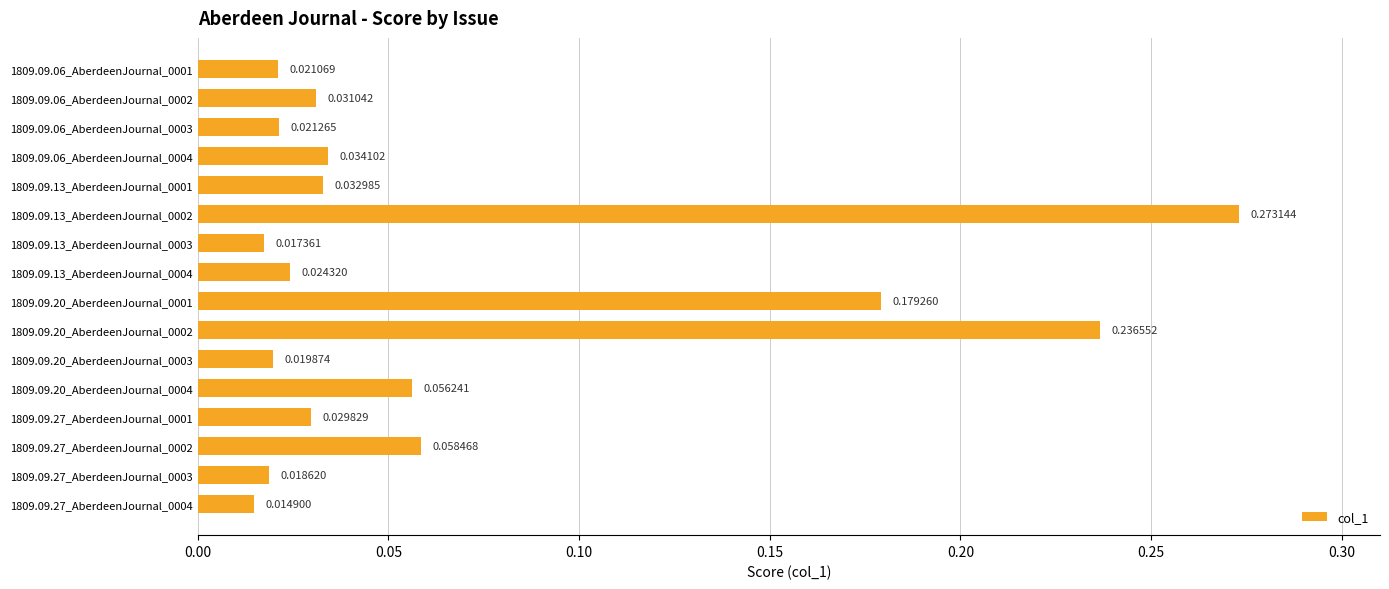

At which category does the chart reach its minimum across all series?

1809.09.27_AberdeenJournal_0004